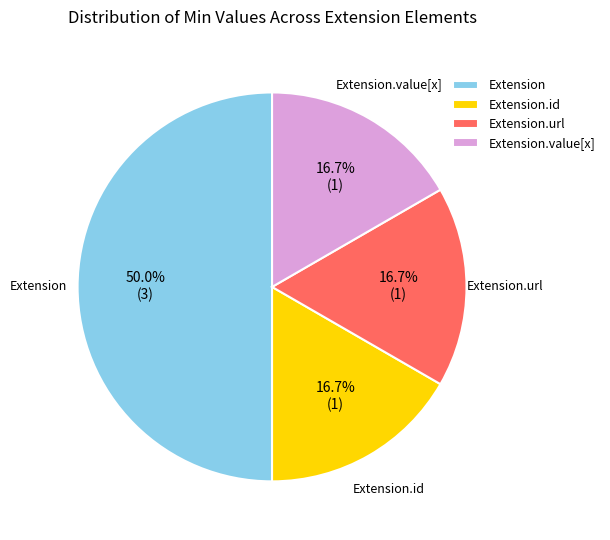

The Extension slice represents 6% of the pie. True or false?

False